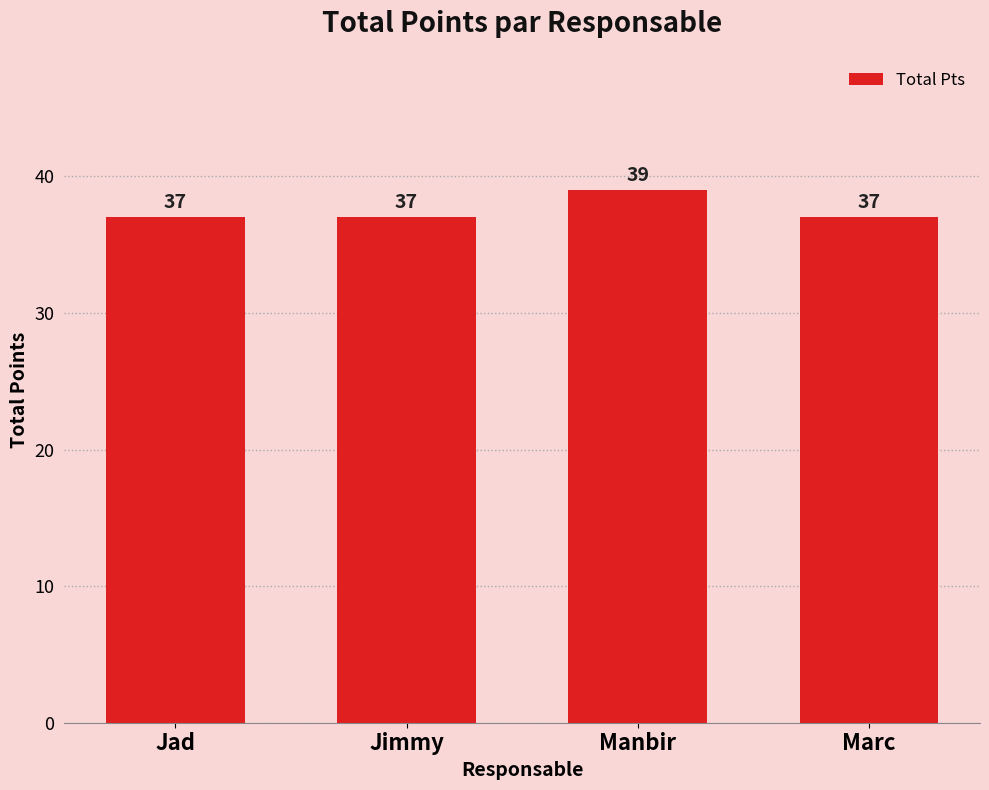

What is the label of the 4th bar from the right?

Jad